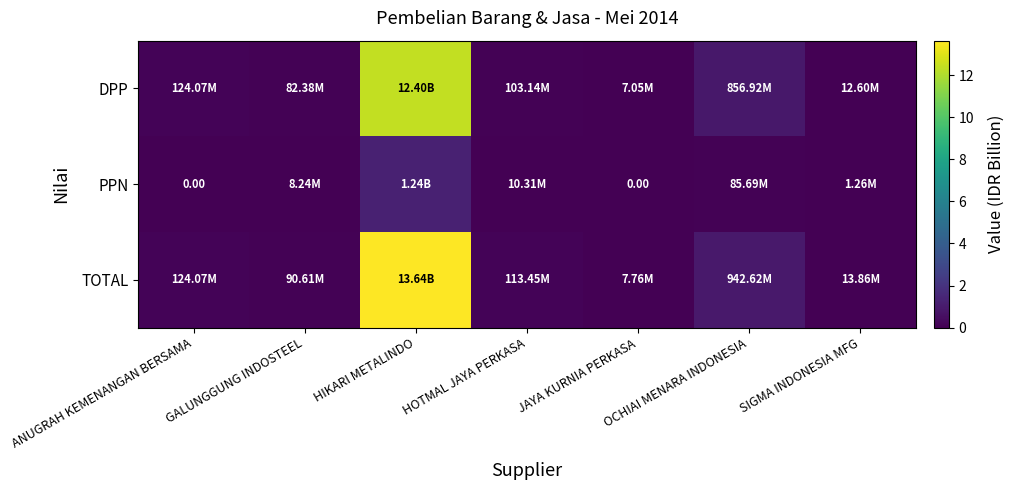

What is the approximate value of PPN at HIKARI METALINDO?

1.2